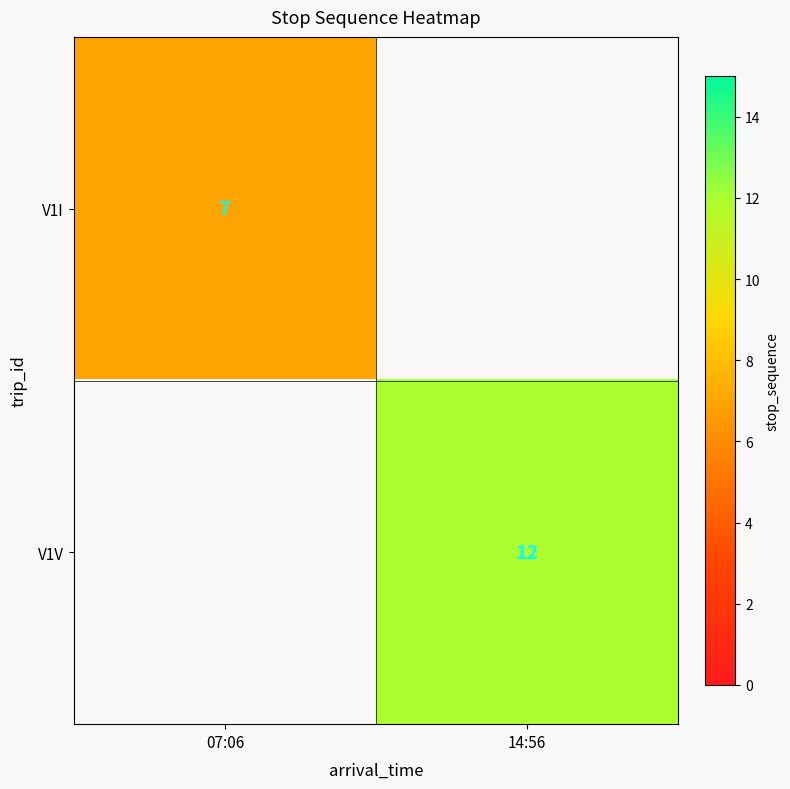

Is it true that V1V equals 17 at 14:56?

False